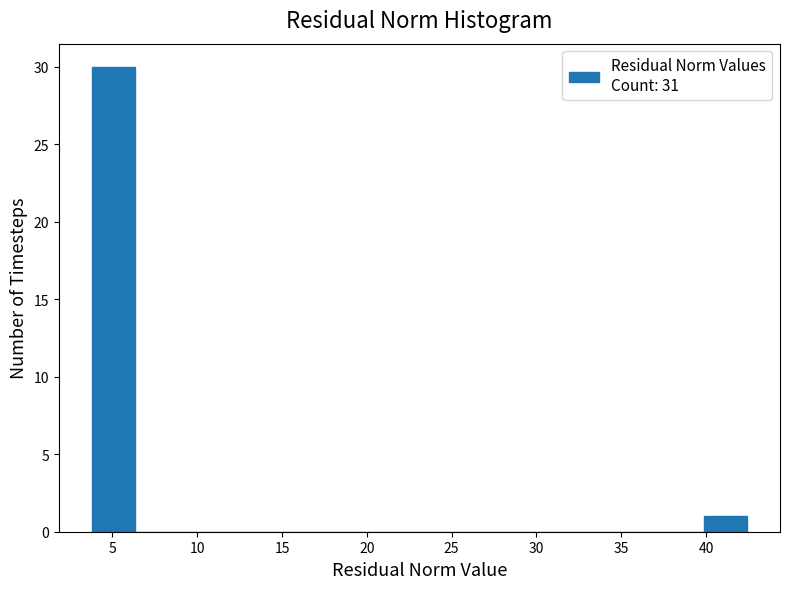

Reading left to right, list every bar in this chart as the range it spans on the x-axis followed by its height. Neither the bar edges nor the heights are printed on the chart, so give them approximately, as read against the axes.

4.0 to 6.5: 30
6.5 to 9.0: 0
9.0 to 11.5: 0
11.5 to 14.0: 0
14.0 to 16.5: 0
16.5 to 19.0: 0
19.0 to 22.0: 0
22.0 to 24.5: 0
24.5 to 27.0: 0
27.0 to 29.5: 0
29.5 to 32.0: 0
32.0 to 34.5: 0
34.5 to 37.5: 0
37.5 to 40.0: 0
40.0 to 42.5: 1